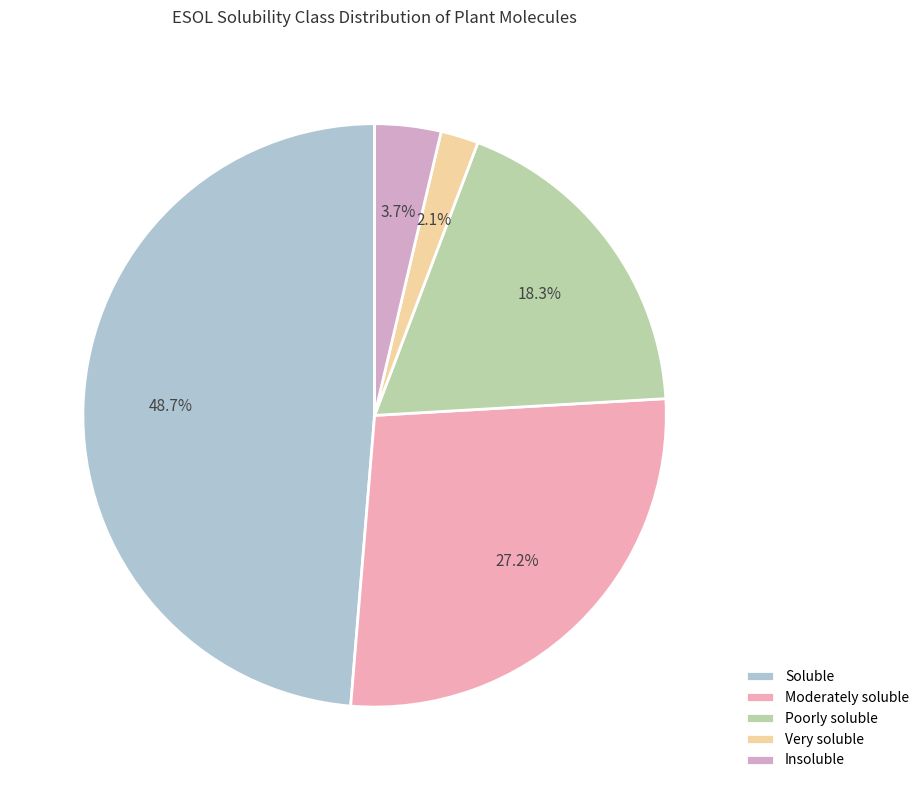

Count the number of slices in the pie.

5